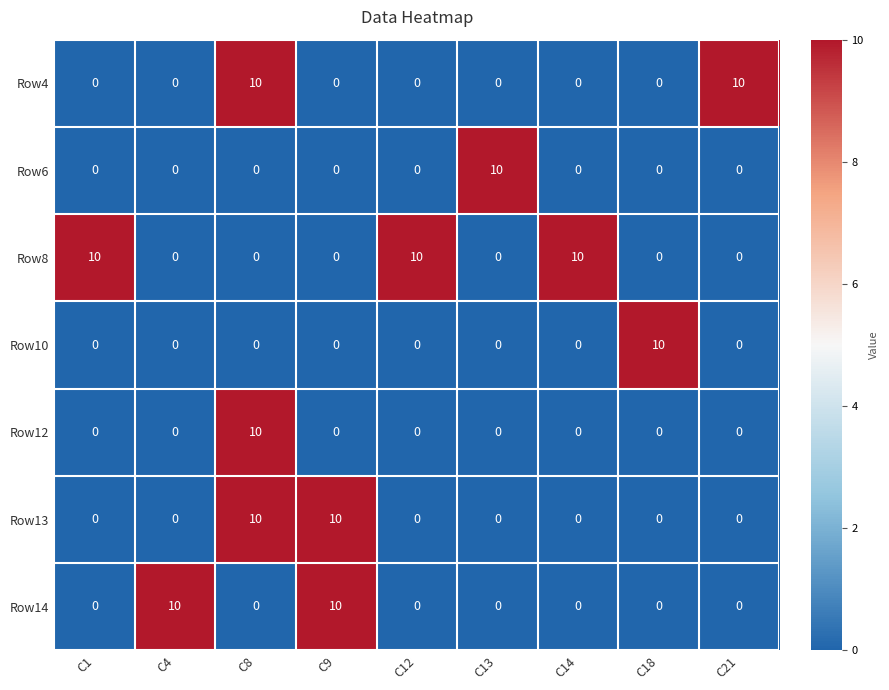

What is the difference between the highest and lowest values at C13?

10